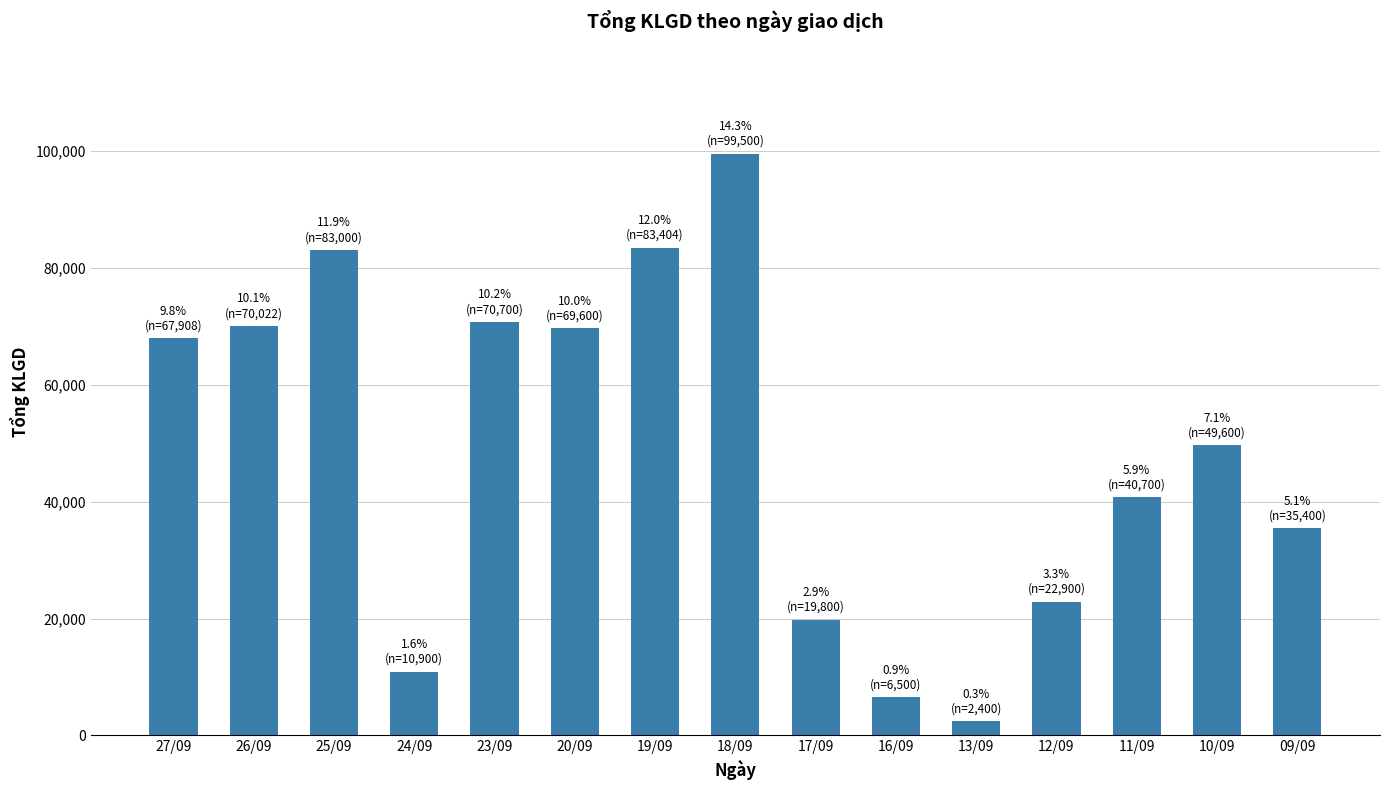

What is the average value?

48822